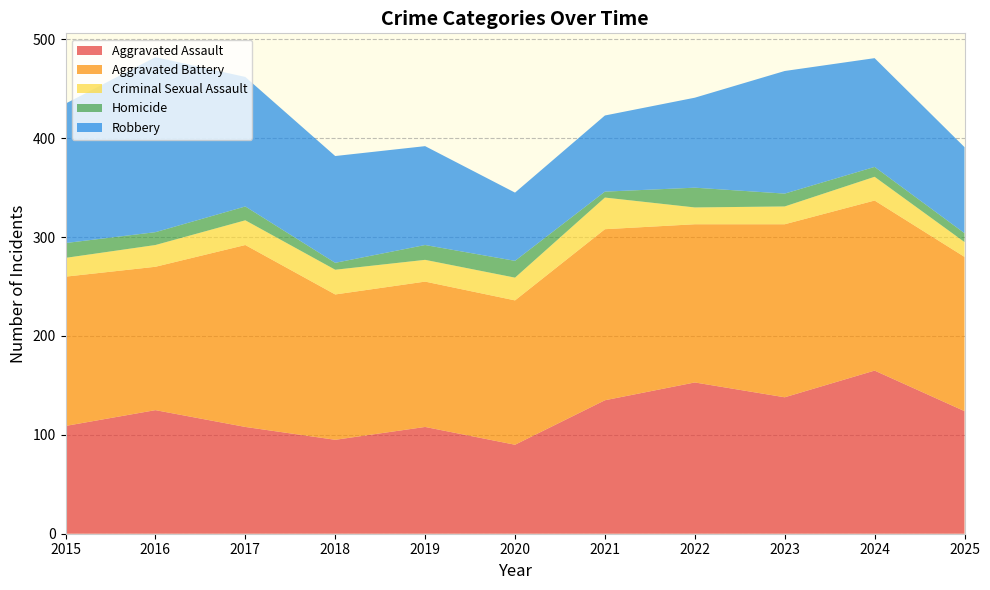

Reading left to right, extract all data points from this chart.

Aggravated Assault: 109	125	108	95	108	90	135	153	138	165	124
Aggravated Battery: 151	145	184	147	147	146	173	160	175	172	156
Criminal Sexual Assault: 19	22	25	25	22	23	32	17	18	24	15
Homicide: 15	13	14	7	15	17	6	20	13	10	9
Robbery: 141	177	131	108	100	69	77	91	124	110	87